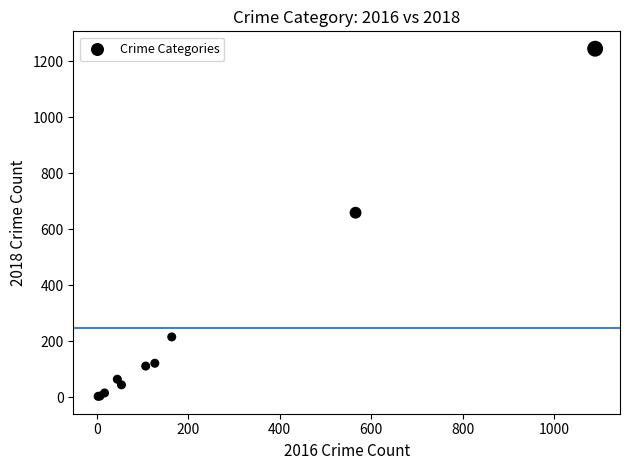

What Y value in the scatter plot is closest to 624?

659